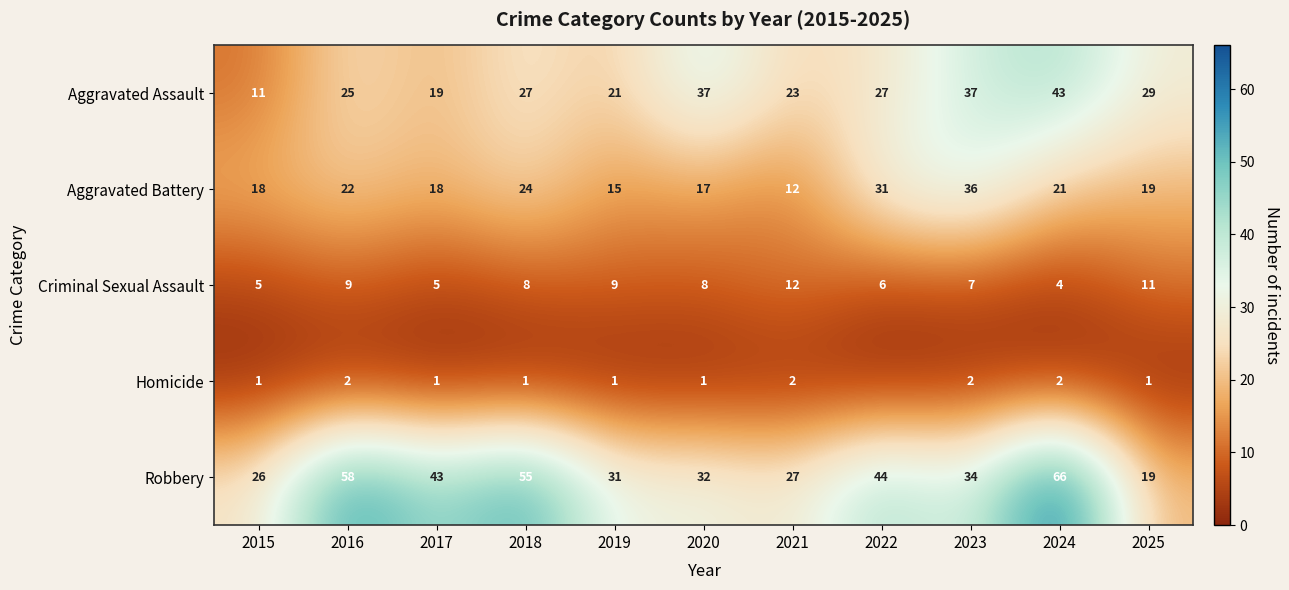

What is the spread (max minus min) of values at 2023?

35